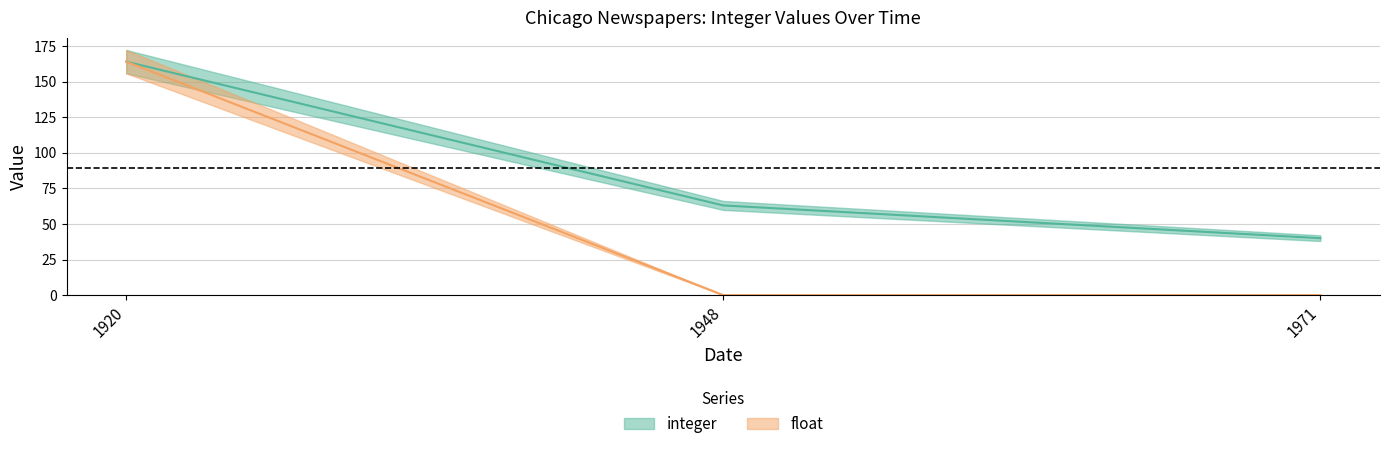

Is it true that float equals 0.0 at 1971?

False